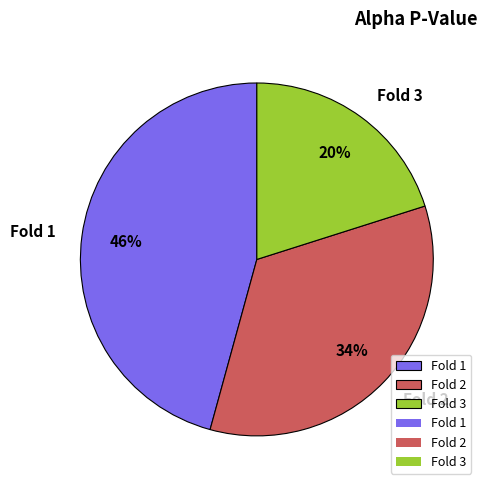

Count the number of slices in the pie.

3